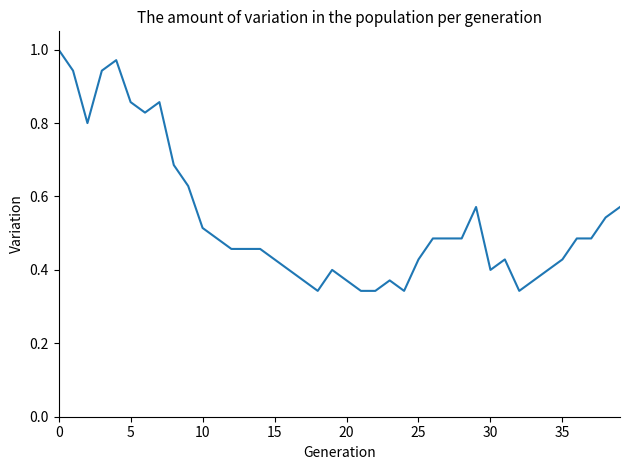

What is the greatest value displayed?

1.0